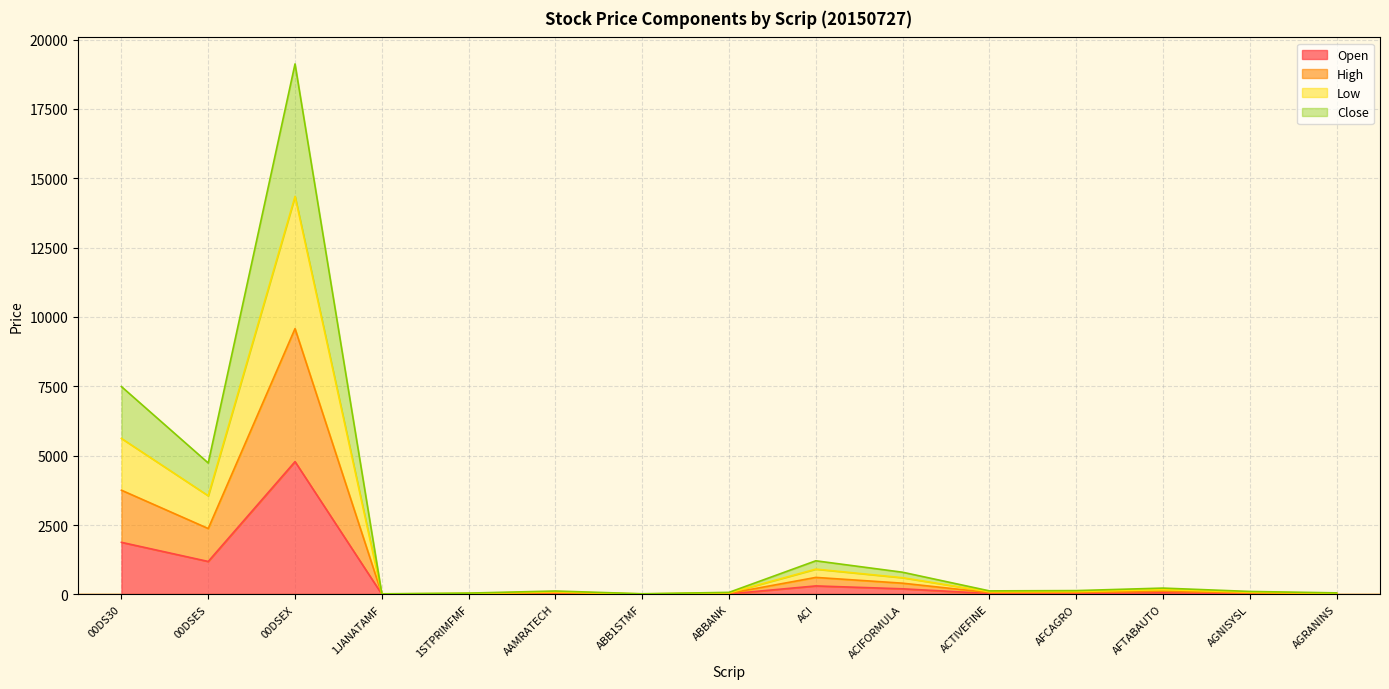

What is the label of the 10th point from the right?

AAMRATECH